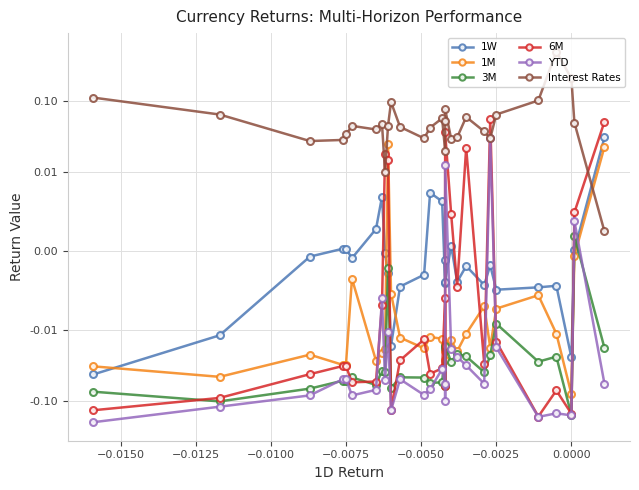

At which category does YTD reach its first local peak?

−0.0075